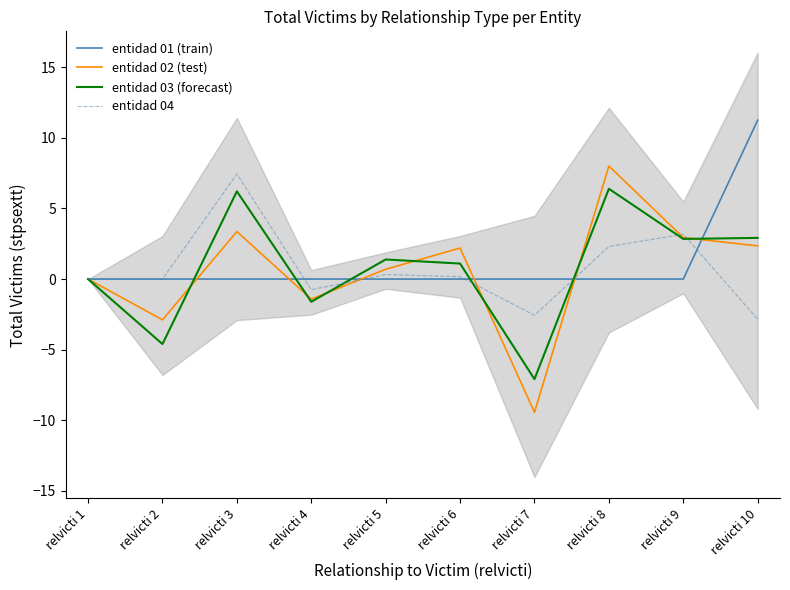

At which category is the sum across all series the highest?

relvicti 3